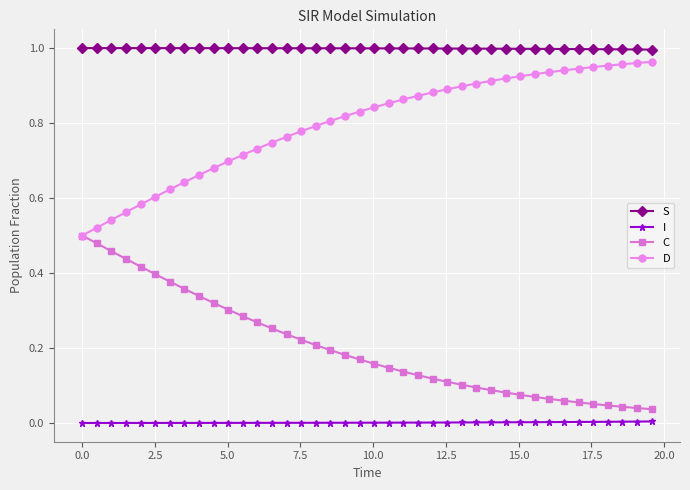

True or false: D and S cross at least once.

False